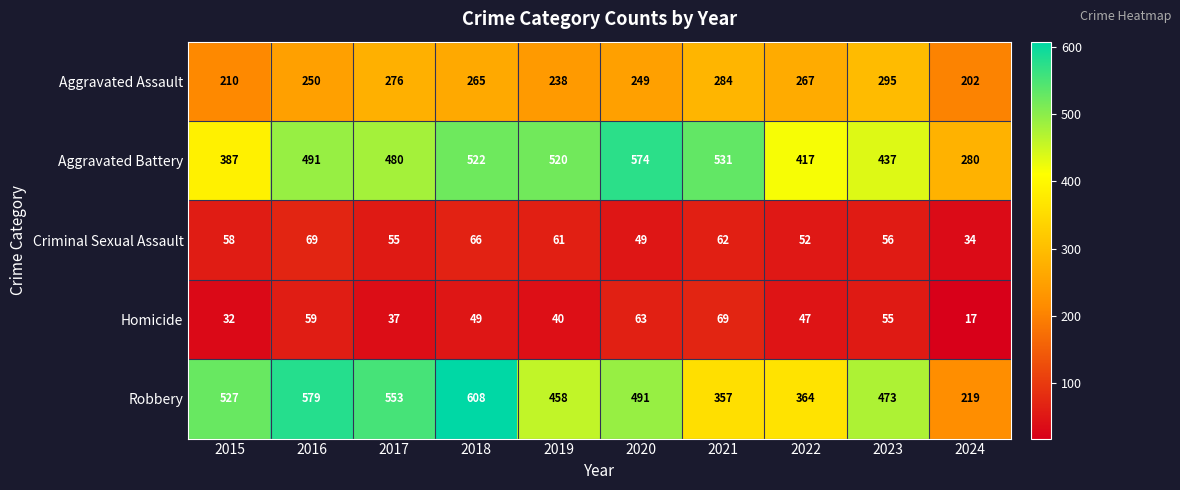

Where does the Homicide series first go above 49?

2016